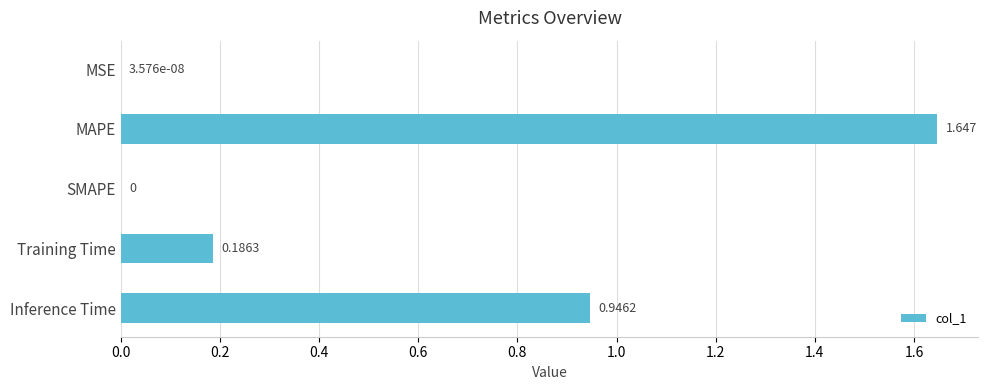

Which has a higher value, Inference Time or MAPE?

MAPE